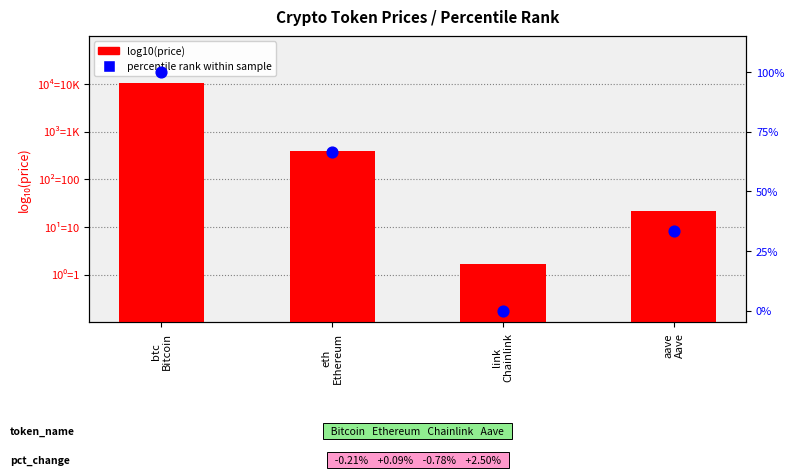

At how many categories does at least one series exceed 77?

1